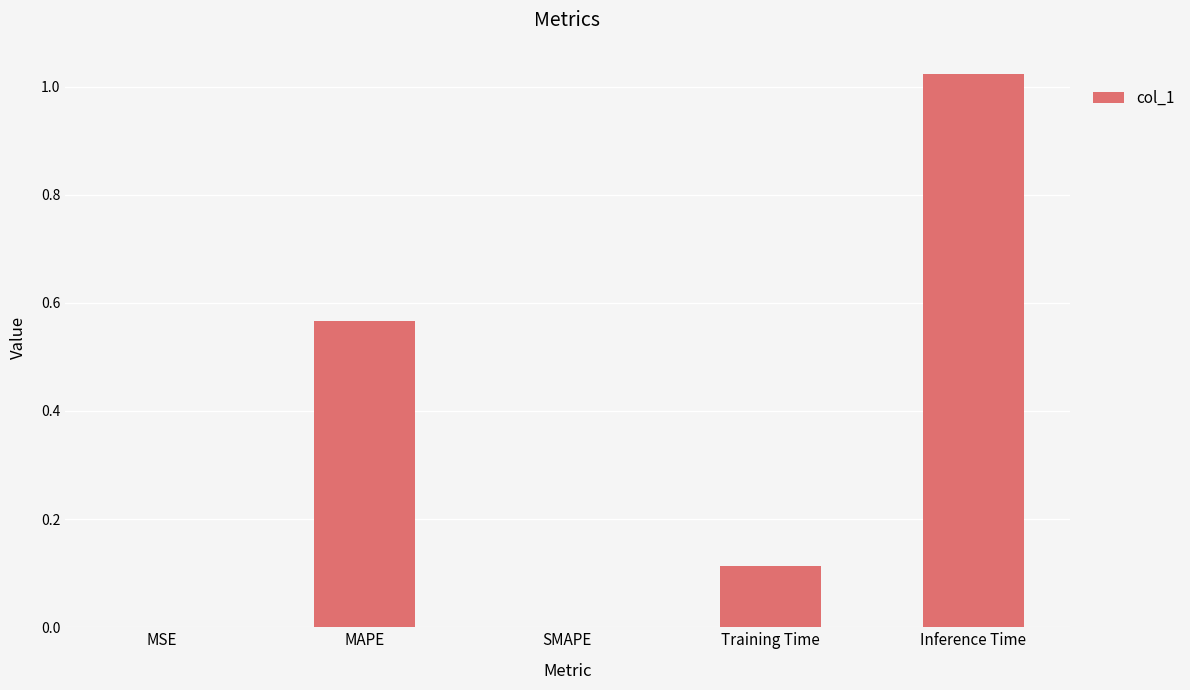

How many categories are shown in the chart?

5